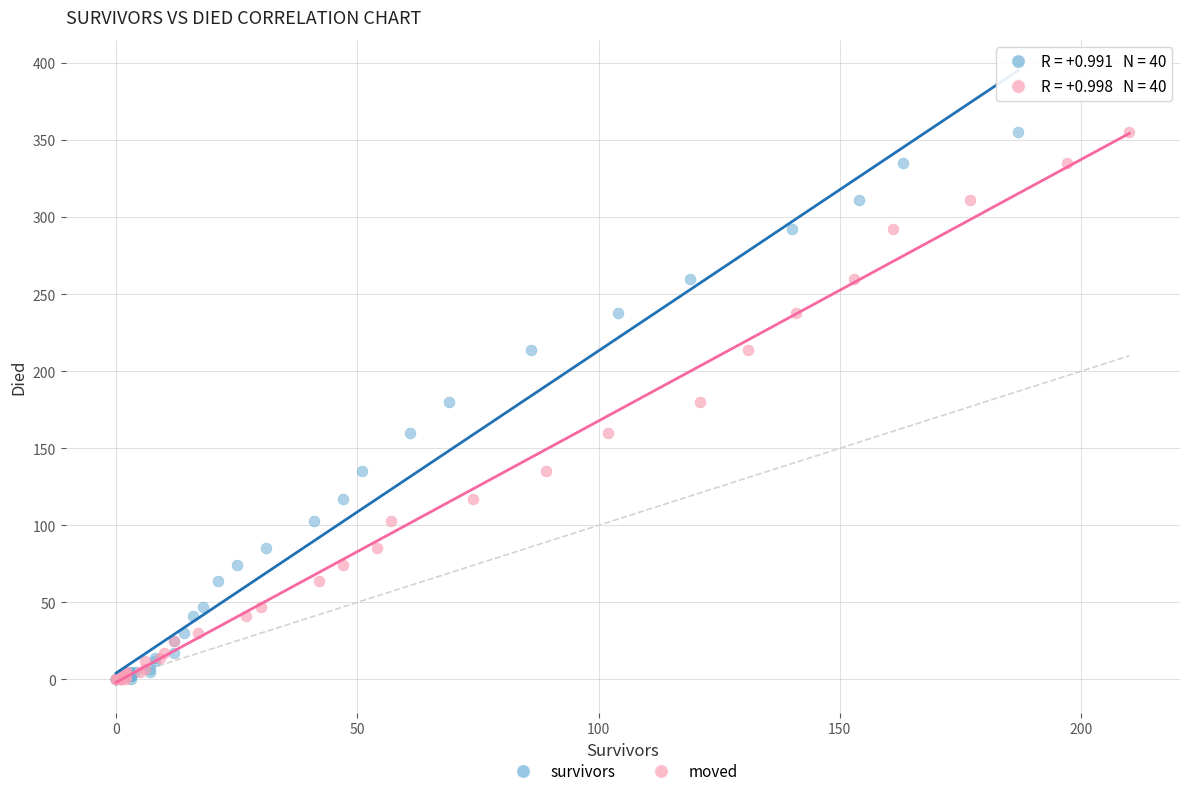

What are all the series names shown in the legend?

survivors, moved